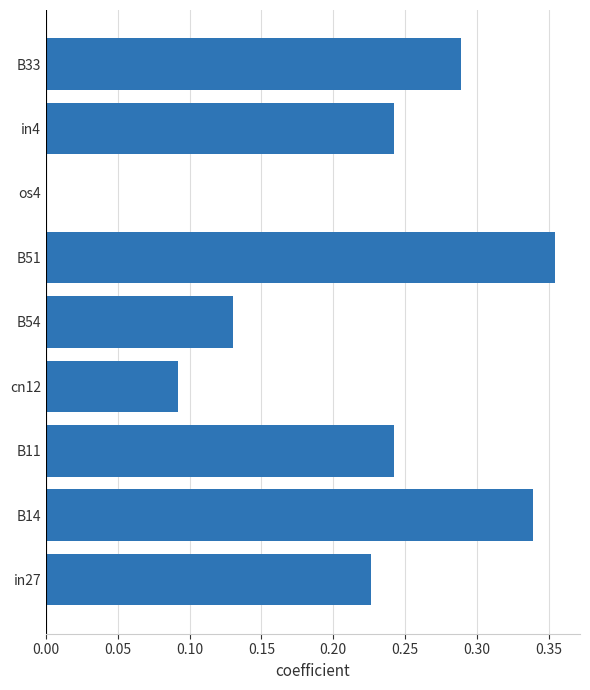

At which category does the chart reach its peak across all series?

B51